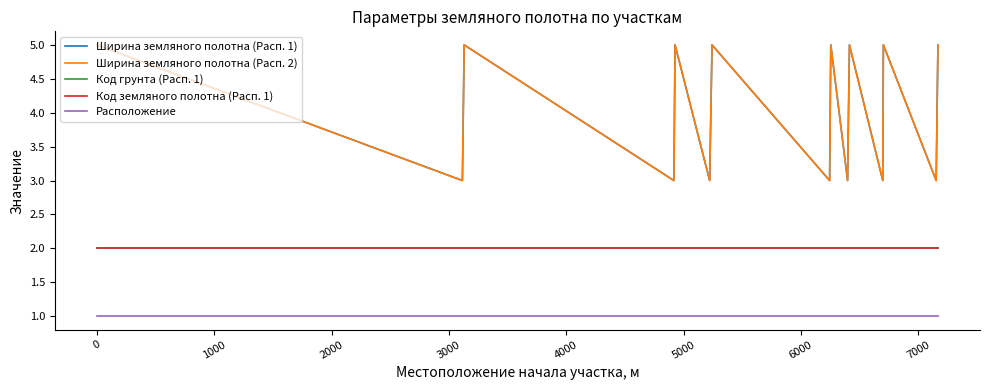

True or false: Код грунта (Расп. 1) and Расположение cross at least once.

False